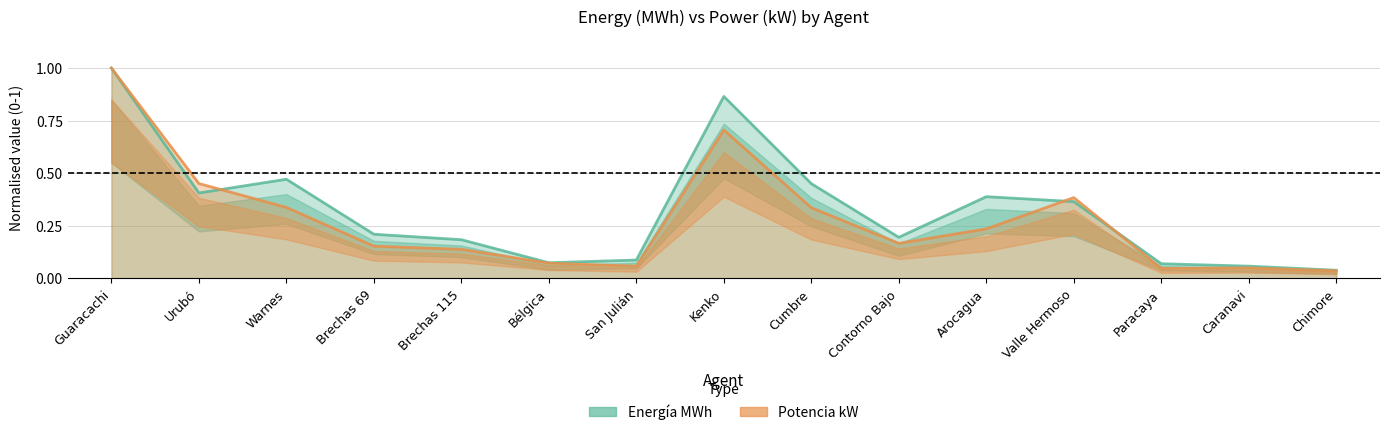

Is it true that Energía MWh equals 1.0 at Guaracachi?

True